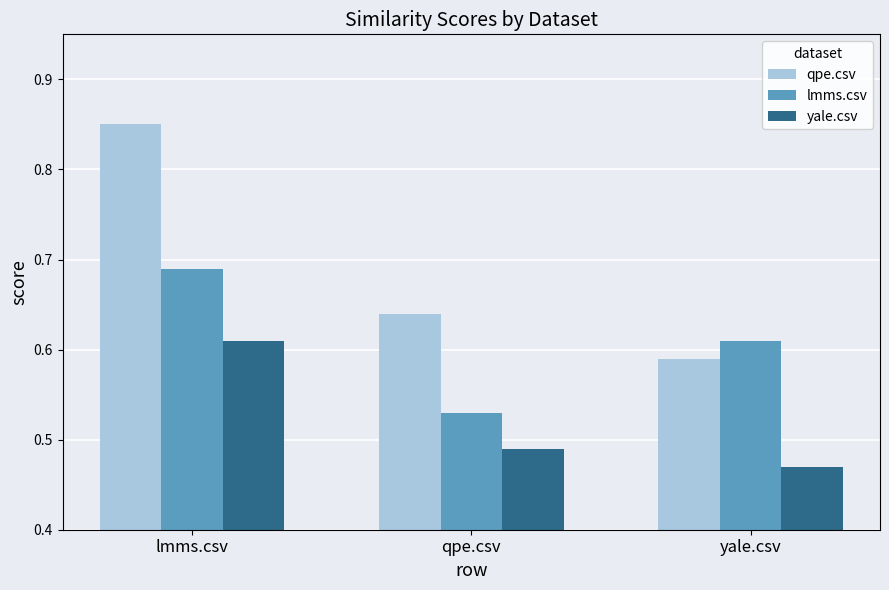

Rank the series by their maximum value, from lowest to highest.

yale.csv, lmms.csv, qpe.csv